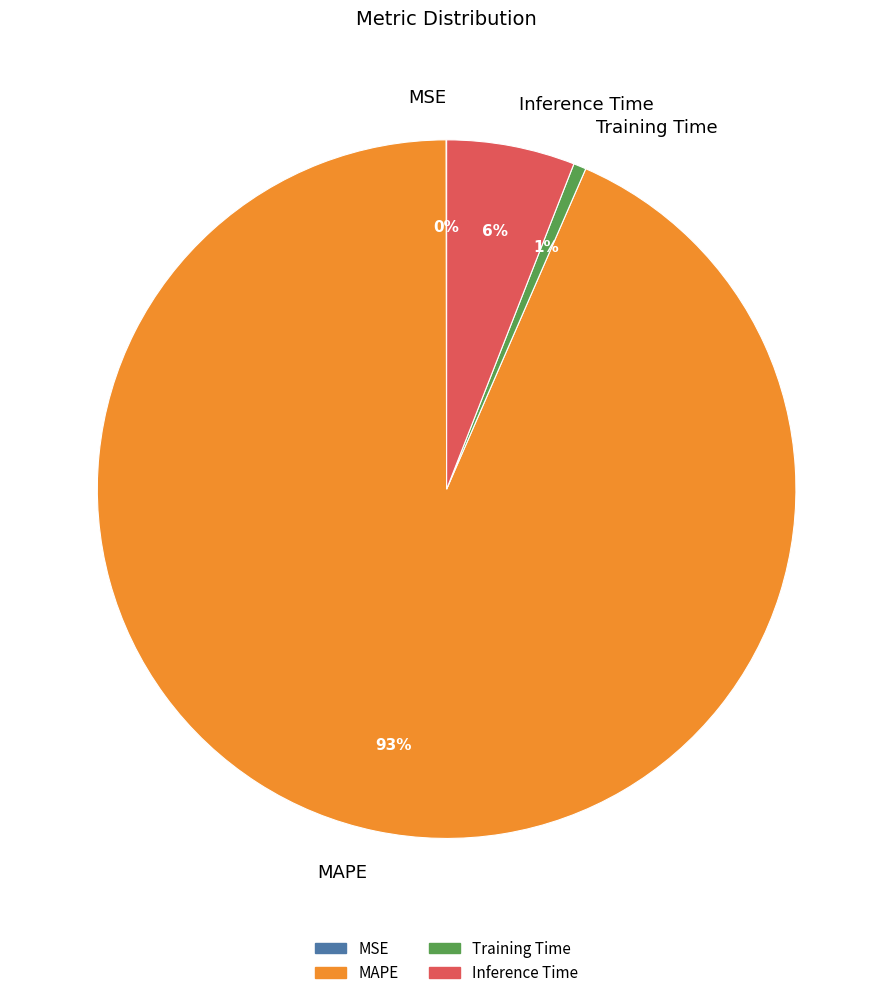

Which slice is the largest?

MAPE